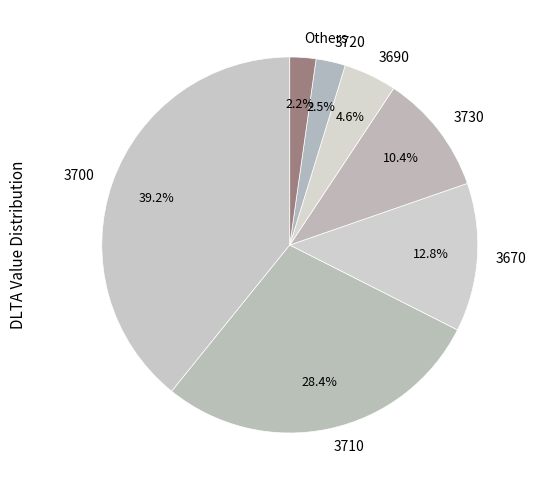

Which slice is the largest?

3700